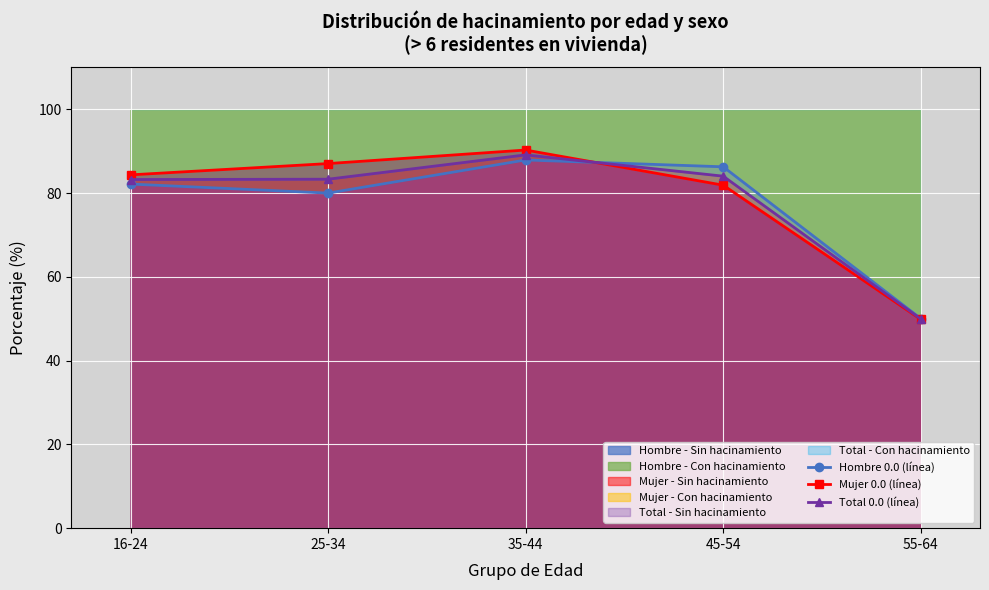

Which series changed the most between 16-24 and 35-44?

Mujer 0.0 (línea)